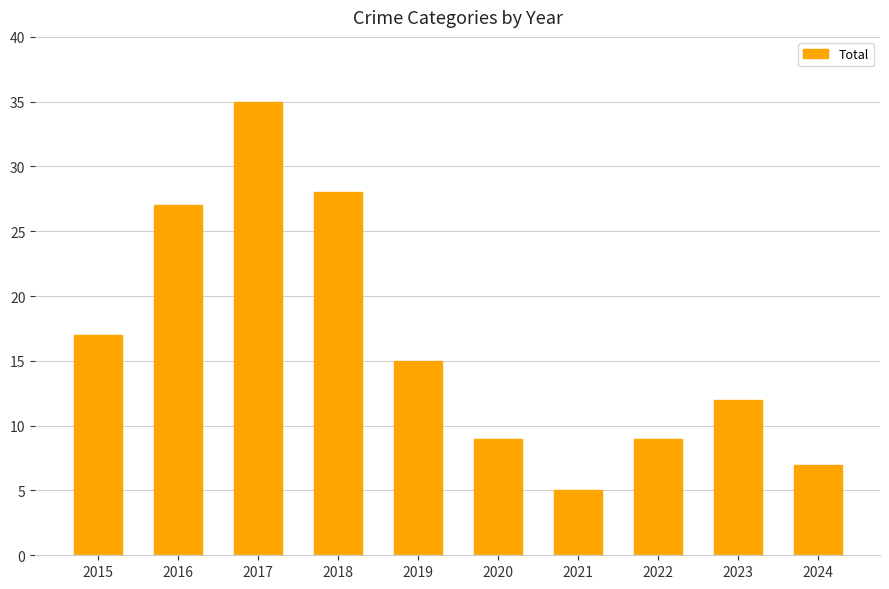

How many values are below 15?

5